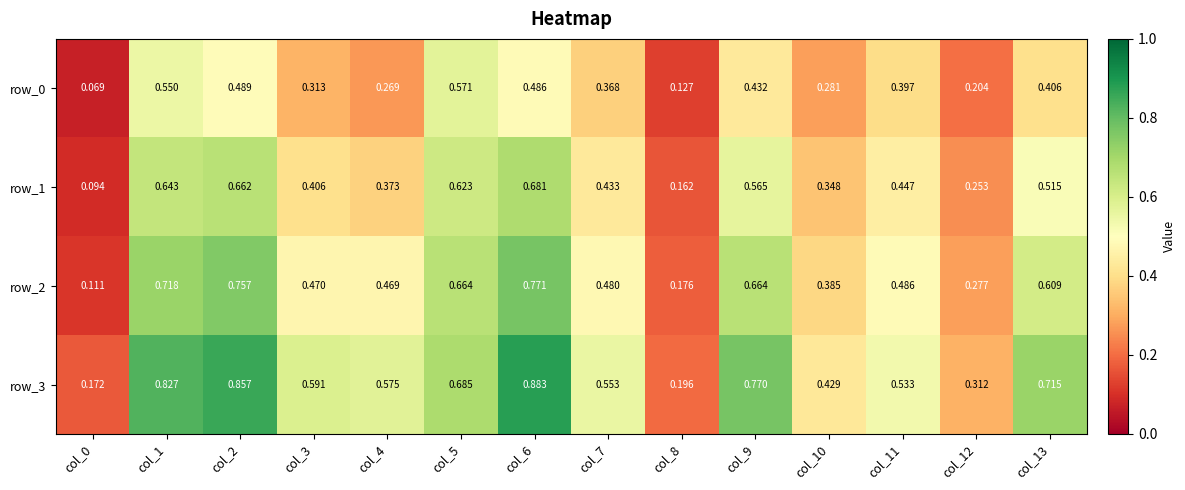

Is the value of row_3 at col_6 greater than the value of row_0 at col_11?

Yes